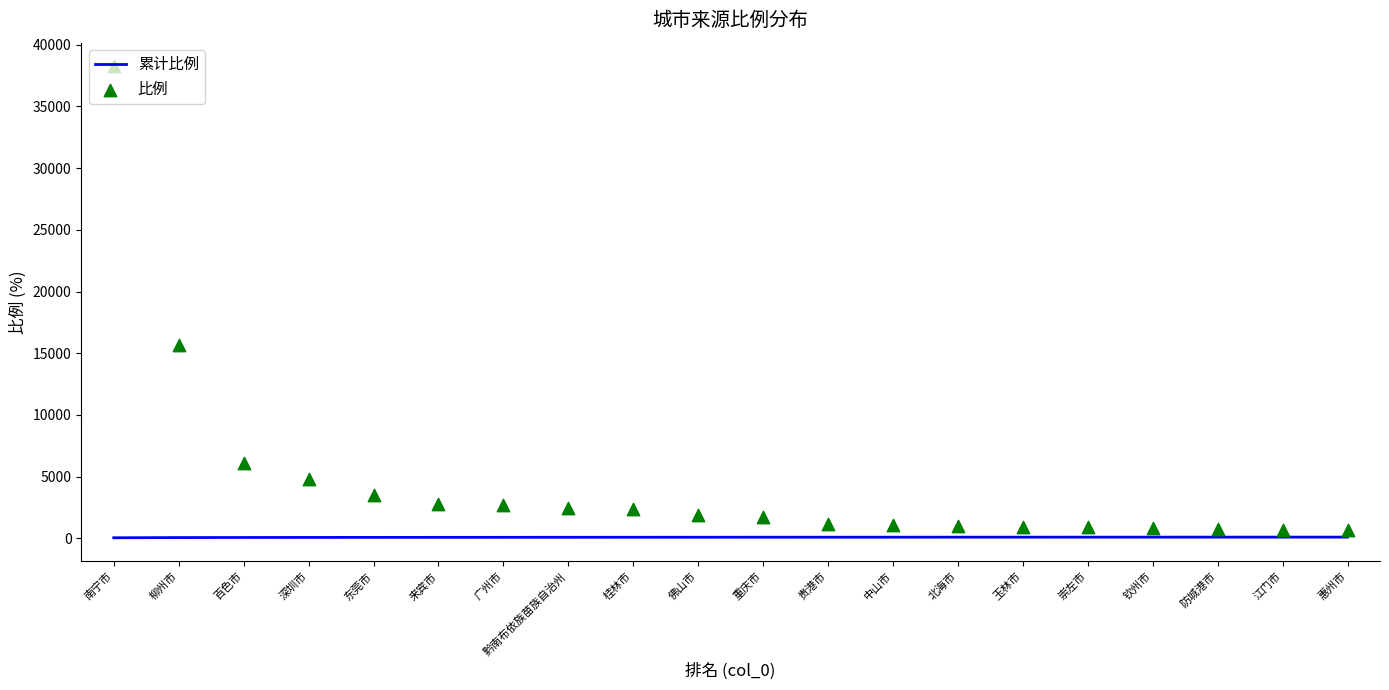

At which category is the sum across all series the highest?

南宁市